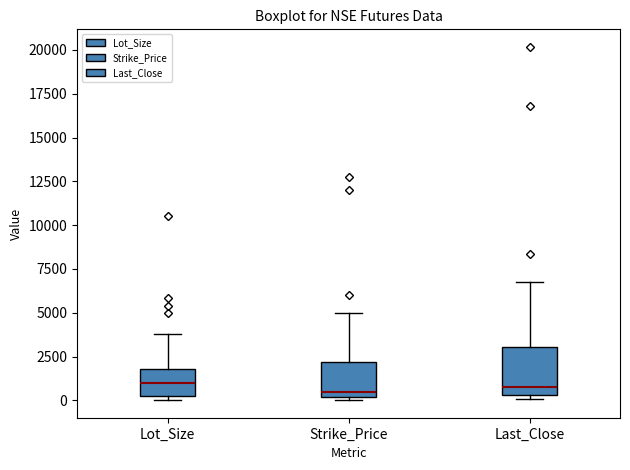

Reading left to right, read every box against the y-axis: the position of its median line, the range the box covers, and the ends of its whiskers. The values are not printed on the chart, so give them approximately, as read against the axis.

Lot_Size: median 1000, box 500 to 2000, whiskers 0 to 4000
Strike_Price: median 500, box 0 to 2000, whiskers 0 (just below the box's lower edge) to 5000
Last_Close: median 1000, box 500 to 3000, whiskers 0 to 6500